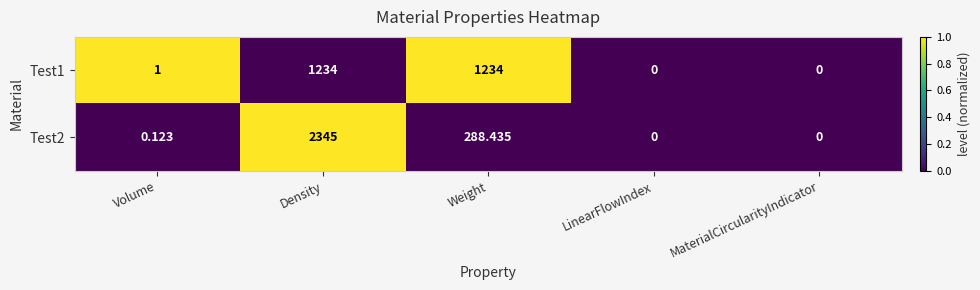

Is the value of Test1 at Volume greater than the value of Test2 at Density?

No